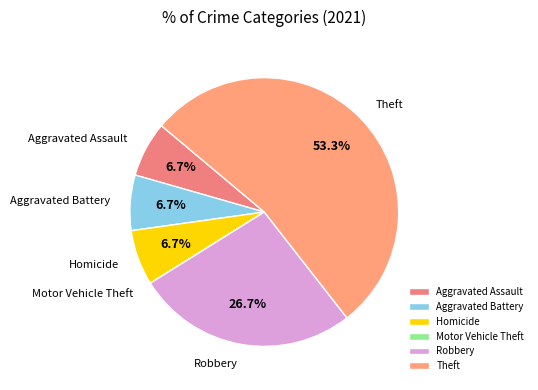

Which category accounts for the majority?

Theft